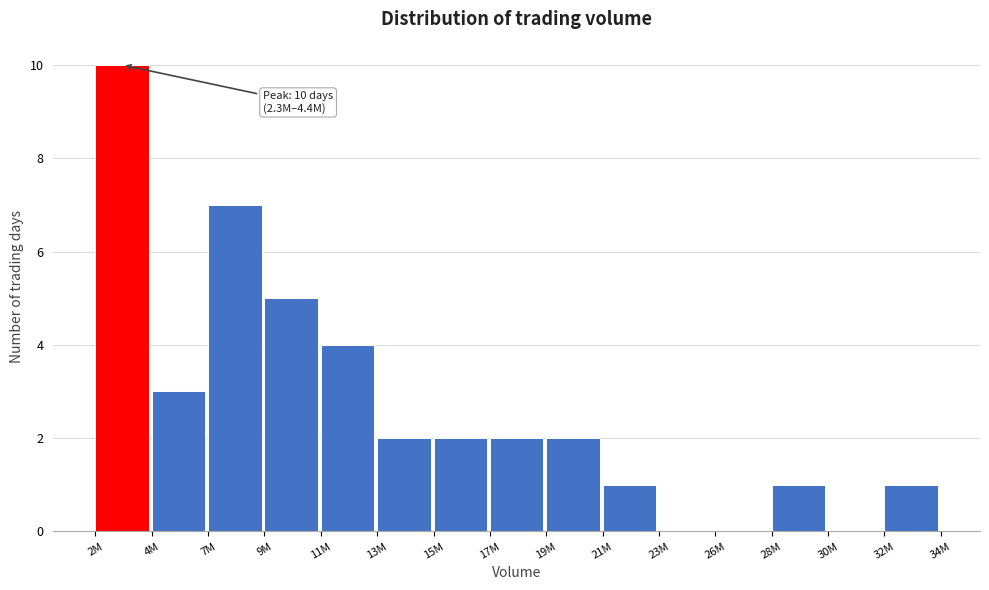

Reading left to right, what are all the values shown in this chart?

2M=10	4M=3	7M=7	9M=5	11M=4	13M=2	15M=2	17M=2	19M=2	21M=1	23M=0	26M=0	28M=1	30M=0	32M=1